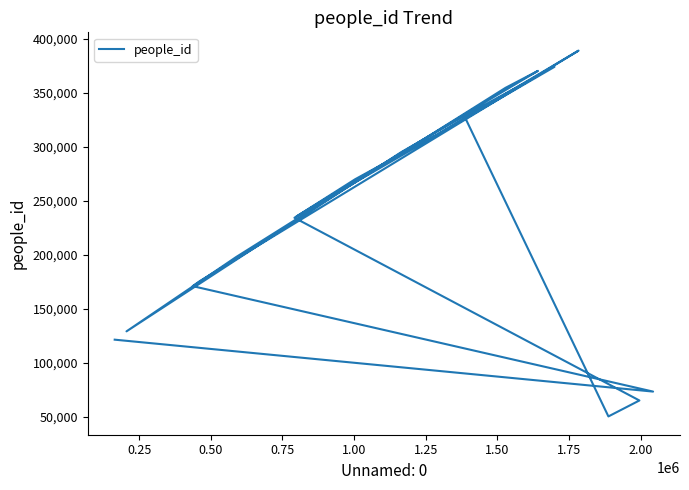

What is the value of the 13th point from the left?

128927